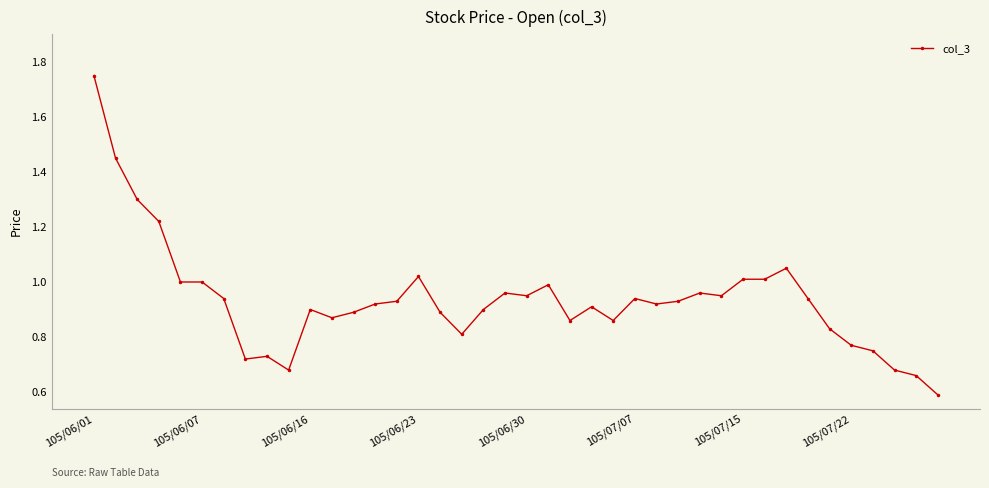

What is the smallest value displayed?

0.6